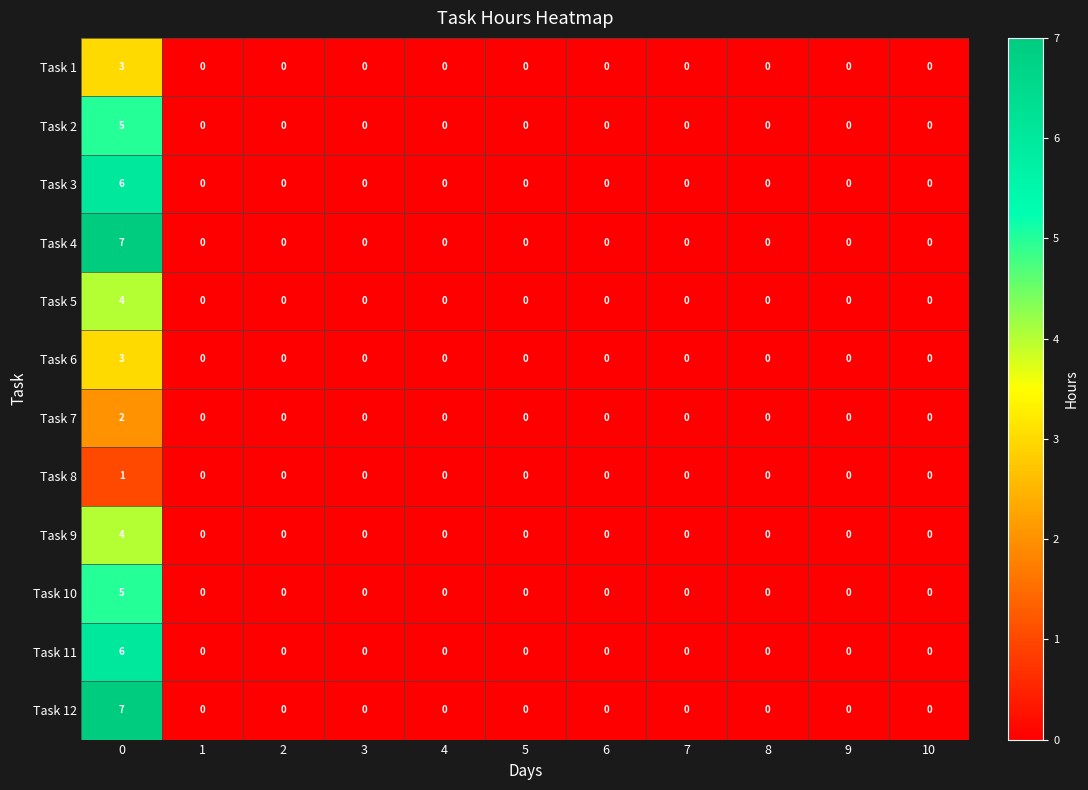

What is the maximum value shown in the chart?

7